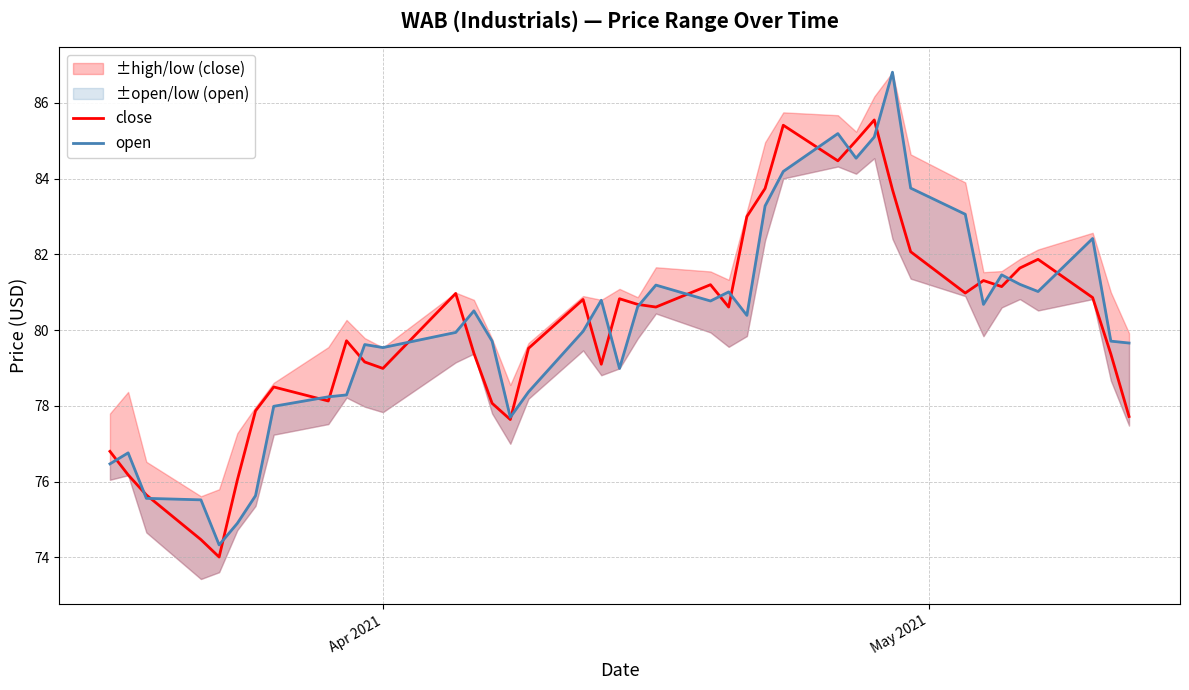

How many interior local valleys does the close series have?

10